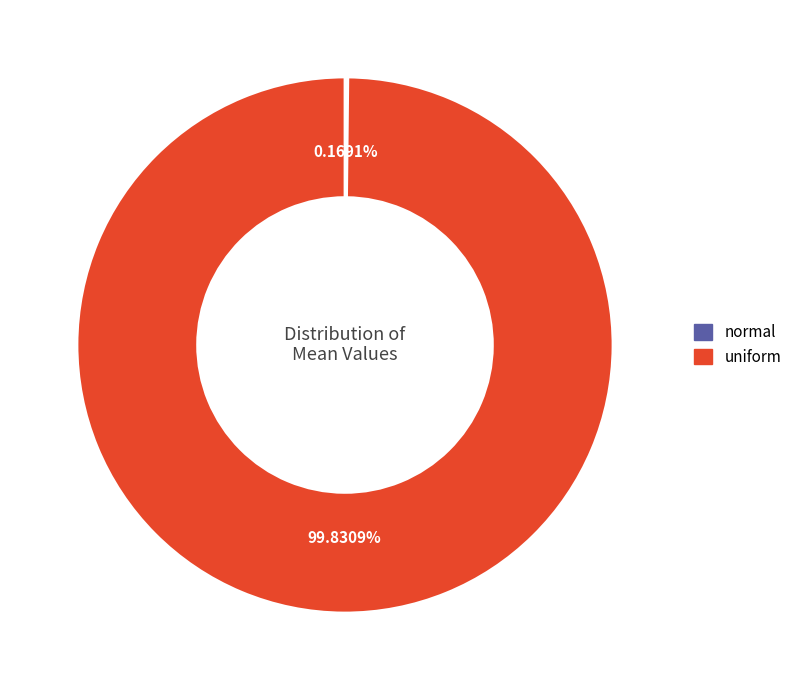

To the nearest percent, what is the difference between the largest and smallest slice percentages?

100%